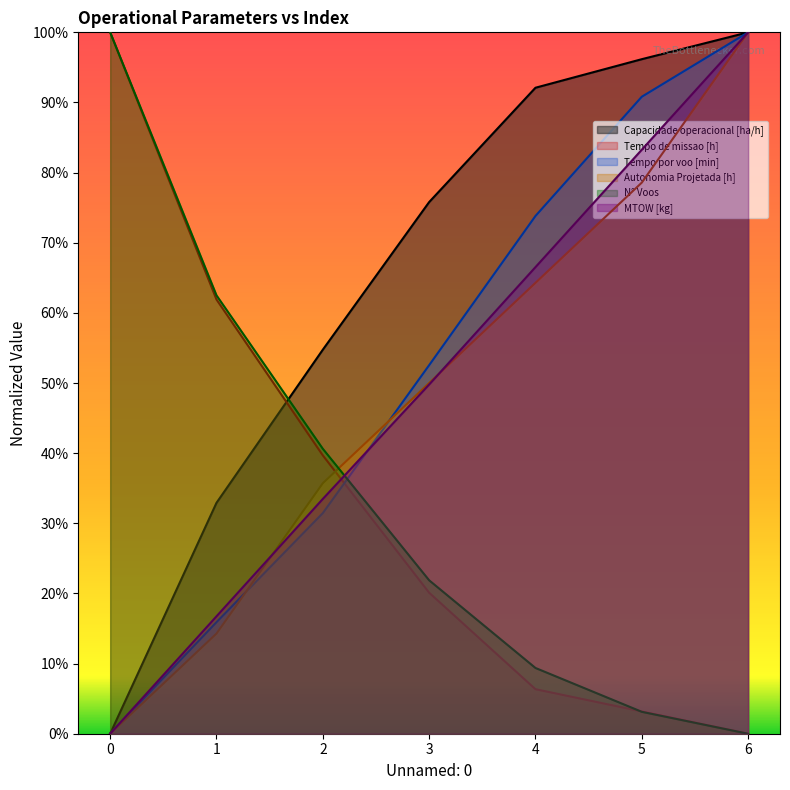

At which label does Autonomia Projetada [h] reach its peak?

6